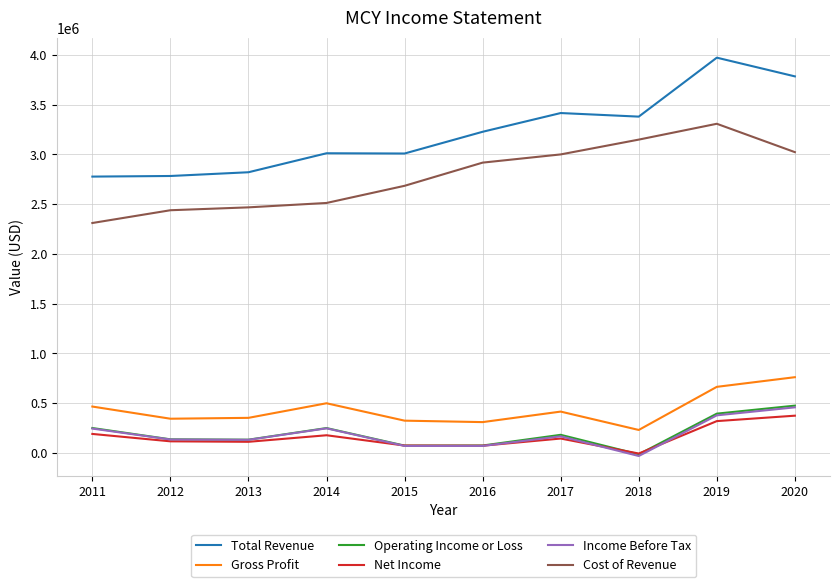

What is the minimum value for Cost of Revenue?

2310900